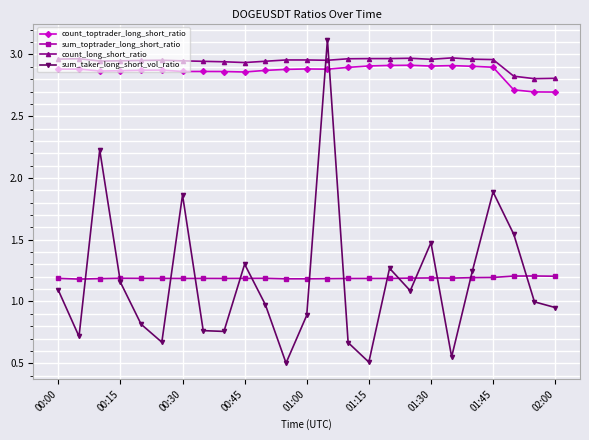

True or false: count_toptrader_long_short_ratio has more than 1 points higher than both neighbors.

True